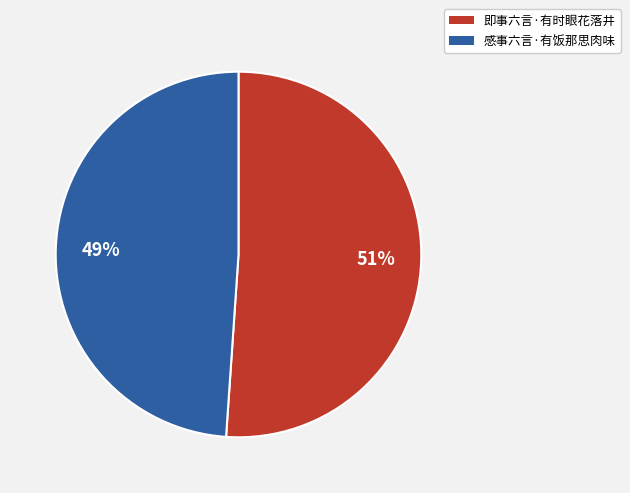

Which has a higher value, 感事六言·有饭那思肉味 or 即事六言·有时眼花落井?

即事六言·有时眼花落井